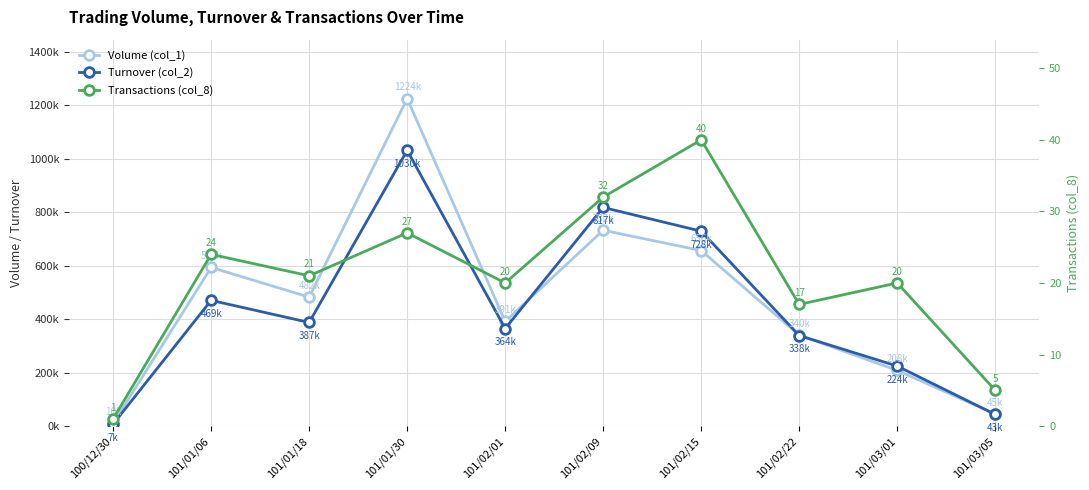

At which label does Transactions (col_8) first exceed 21?

101/01/06